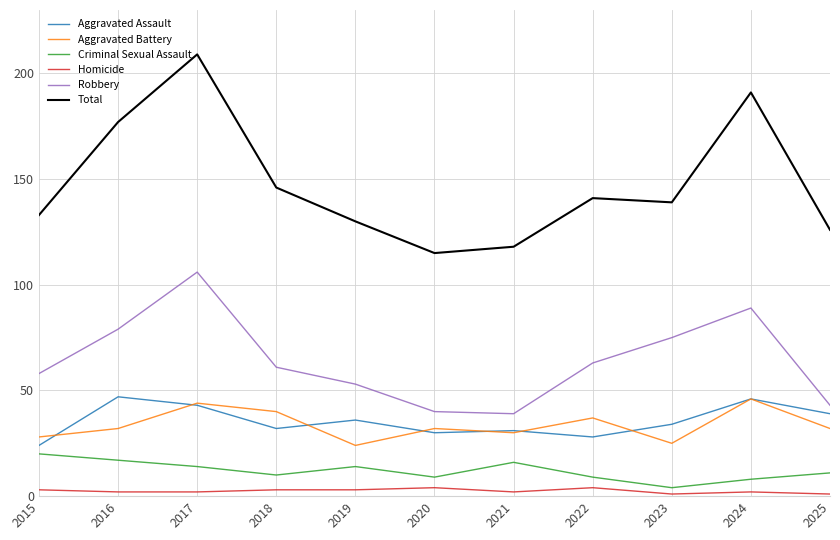

The value of Aggravated Battery at 2017 is 26. True or false?

False